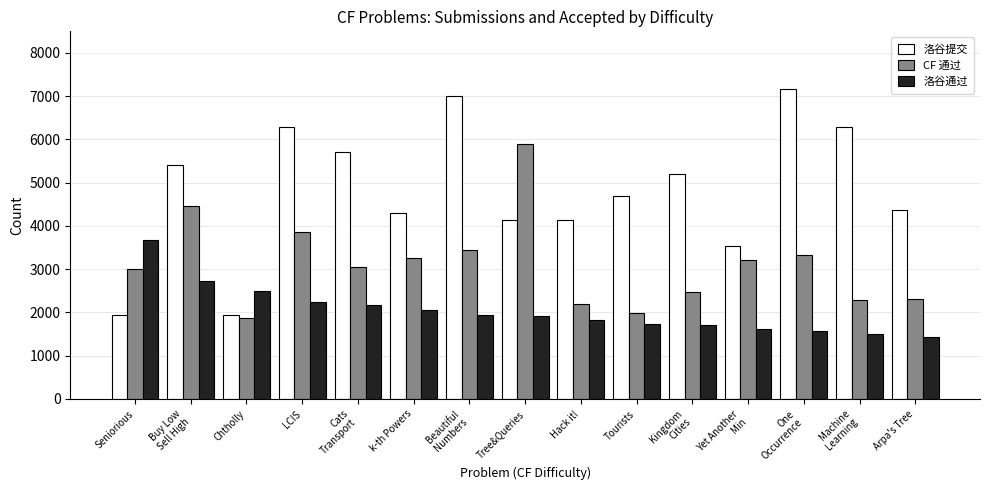

At which label does 洛谷通过 first exceed 1925?

Seniorious